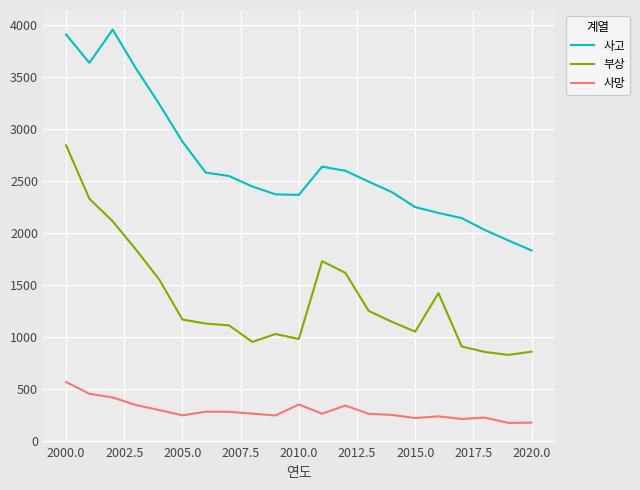

What is the greatest value displayed?

3957